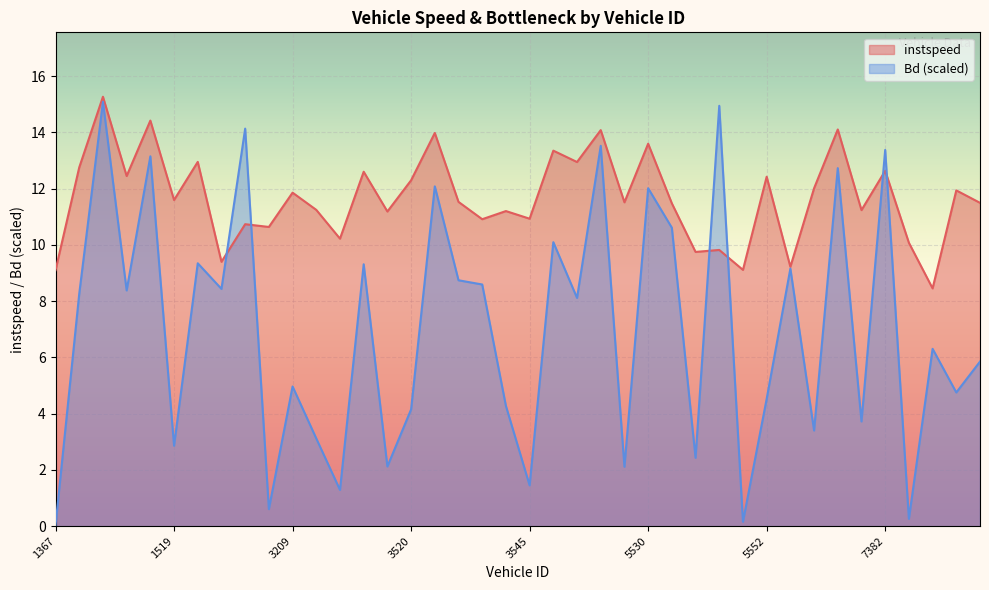

Reading right to left, transcribe all the data shown in this chart.

instspeed: 11.5	11.9	8.5	10.1	12.6	11.2	14.1	12.0	9.2	12.4	9.1	9.8	9.8	11.5	13.6	11.5	14.1	12.9	13.4	10.9	11.2	10.9	11.5	14.0	12.3	11.2	12.6	10.2	11.2	11.9	10.6	10.7	9.4	13.0	11.6	14.4	12.4	15.3	12.8	9.1
Bd: 5.9	4.8	6.3	0.3	13.4	3.7	12.7	3.4	9.2	4.5	0.2	14.9	2.4	10.6	12.0	2.1	13.5	8.1	10.1	1.4	4.3	8.6	8.7	12.1	4.2	2.1	9.3	1.3	3.1	5.0	0.6	14.1	8.4	9.3	2.9	13.1	8.4	15.1	8.3	0.0